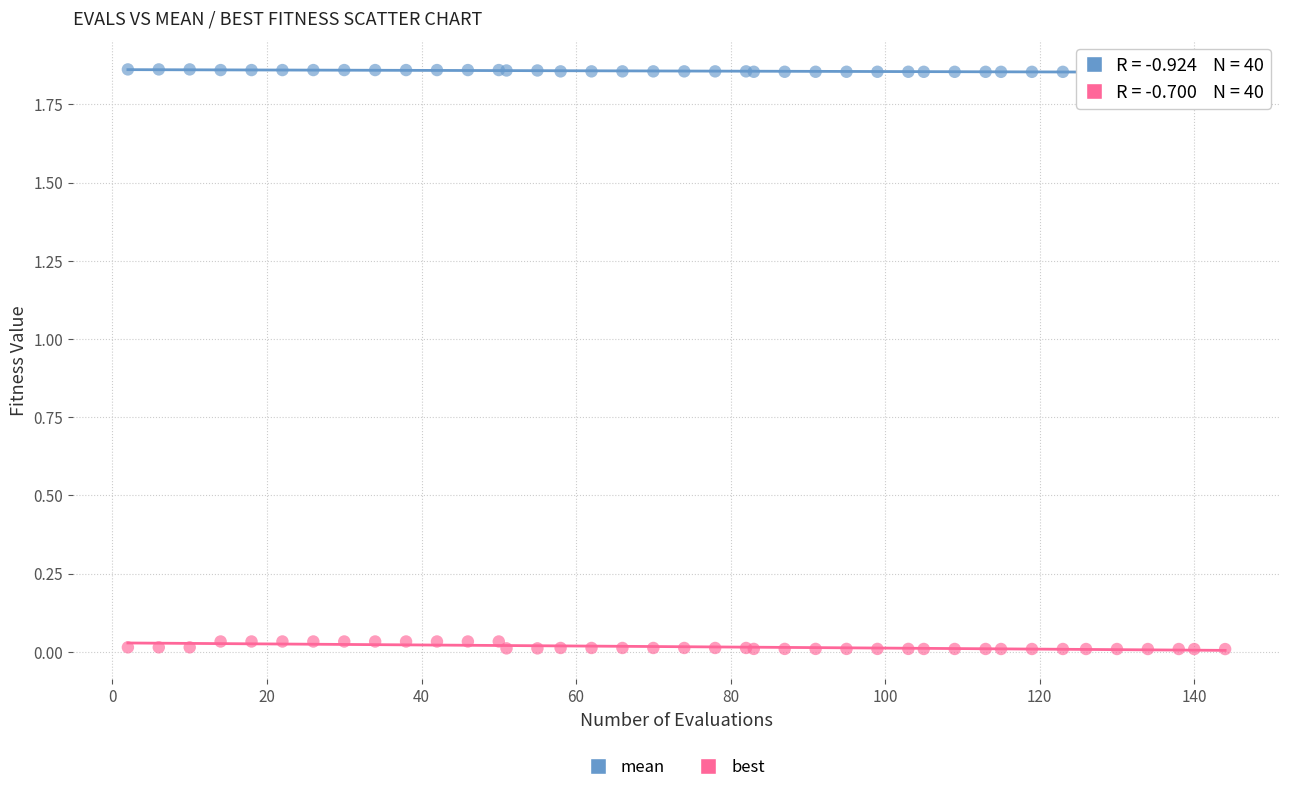

Which series contains the highest Y value?

mean